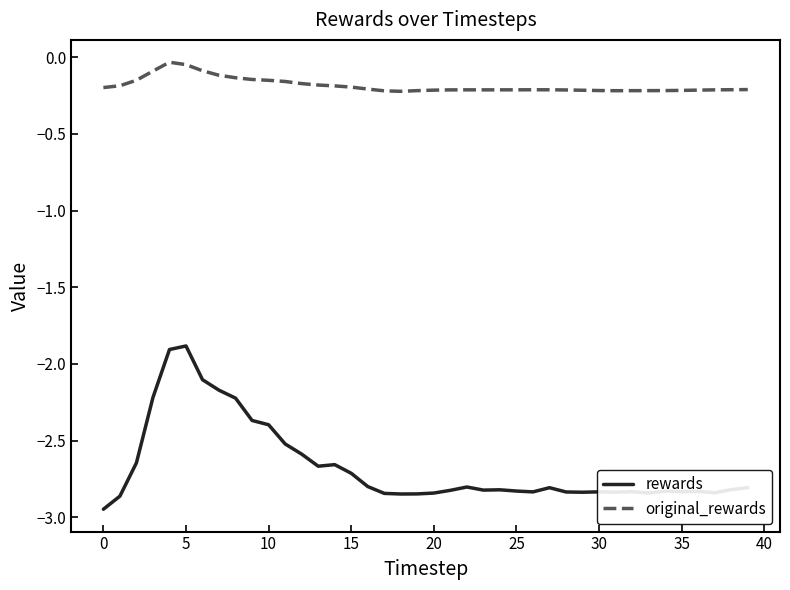

How many categories are shown in the chart?

40